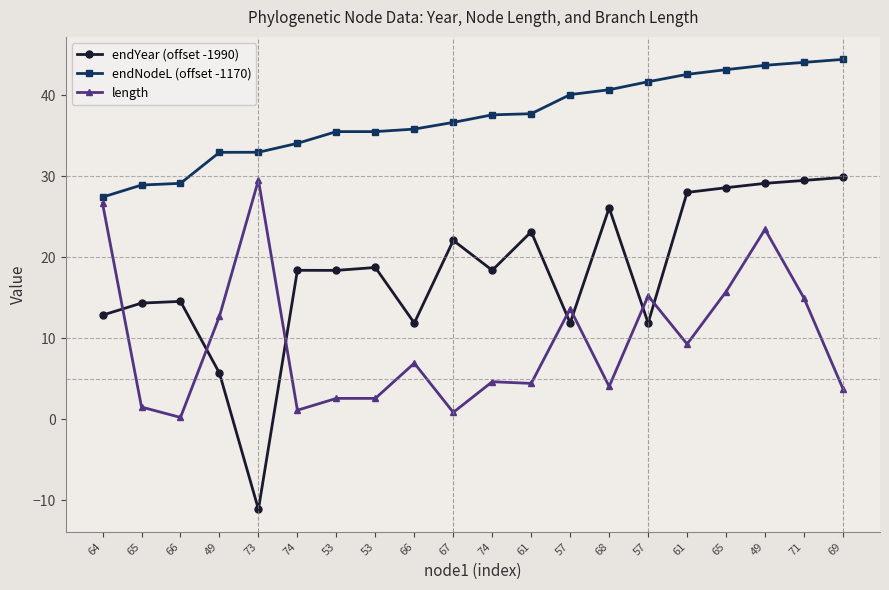

Where is endYear (offset -1990) nearest to the value 9?

66